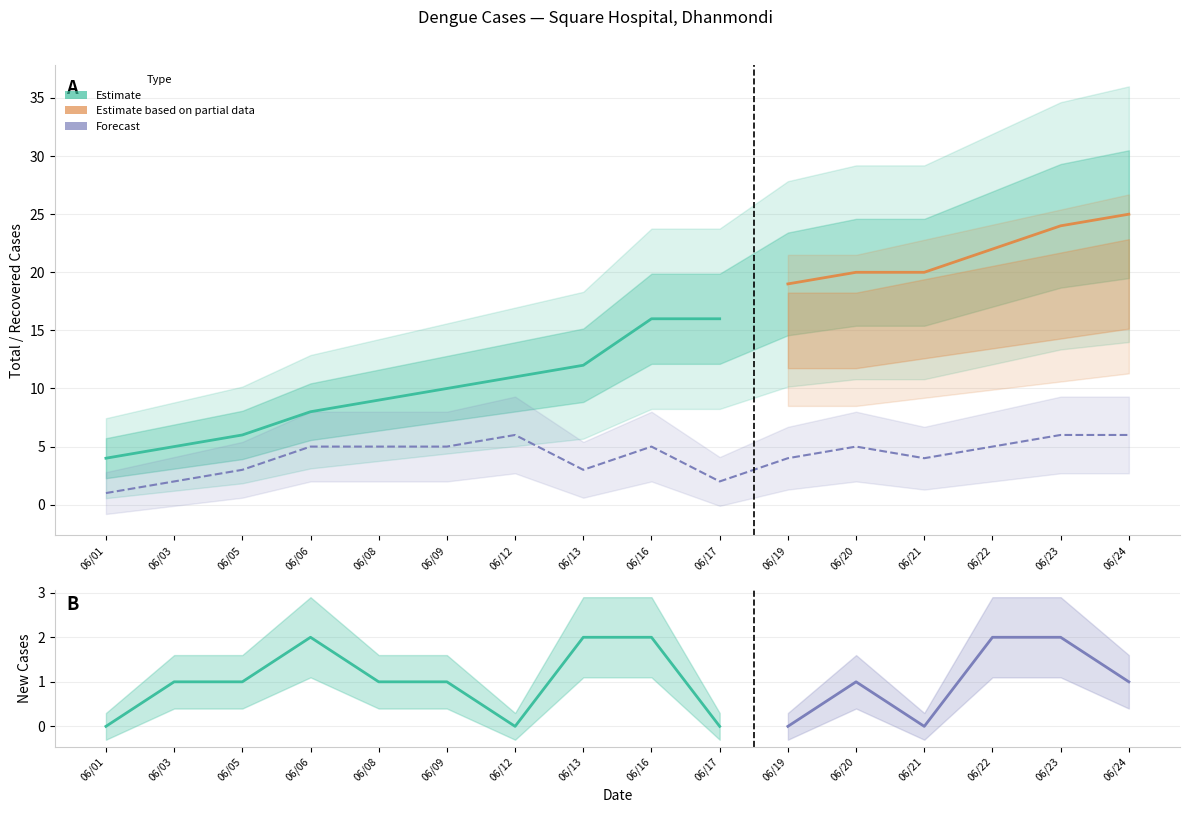

The value of New Cases (col_2) at 20220622 is 2. True or false?

True